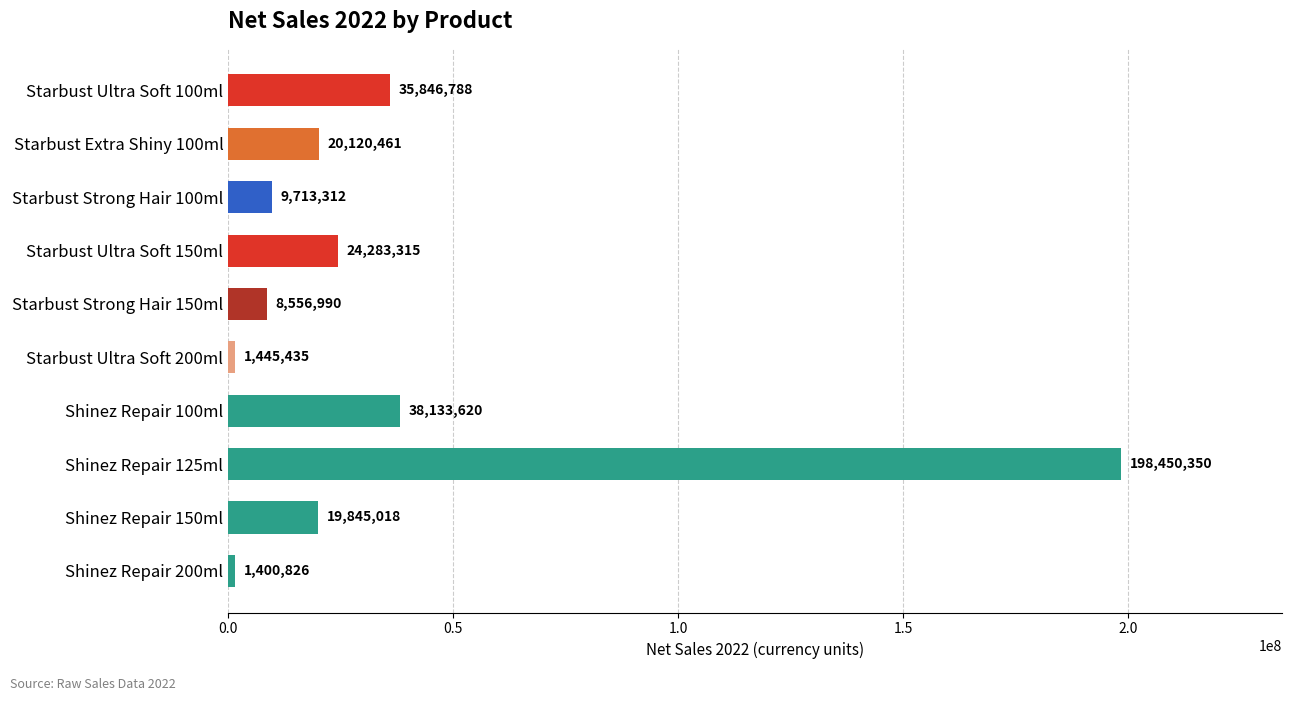

Reading top to bottom, extract all data points from this chart.

Starbust Ultra Soft 100ml=35846788	Starbust Extra Shiny 100ml=20120461	Starbust Strong Hair 100ml=9713312	Starbust Ultra Soft 150ml=24283315	Starbust Strong Hair 150ml=8556990	Starbust Ultra Soft 200ml=1445435	Shinez Repair 100ml=38133620	Shinez Repair 125ml=198450350	Shinez Repair 150ml=19845018	Shinez Repair 200ml=1400826